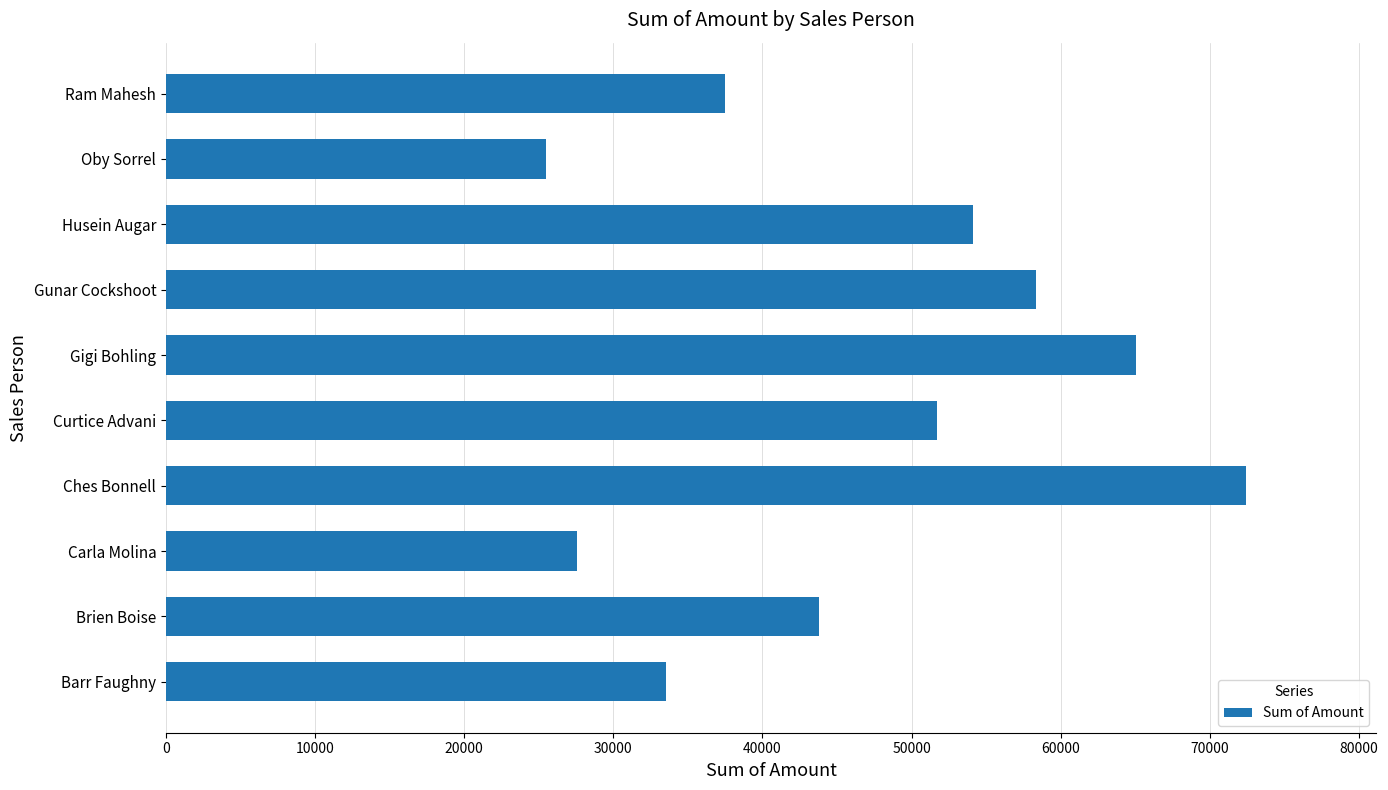

Reading top to bottom, list all the values displayed in this chart.

37513	25494	54110	58359	65044	51681	72457	27538	43785	33530